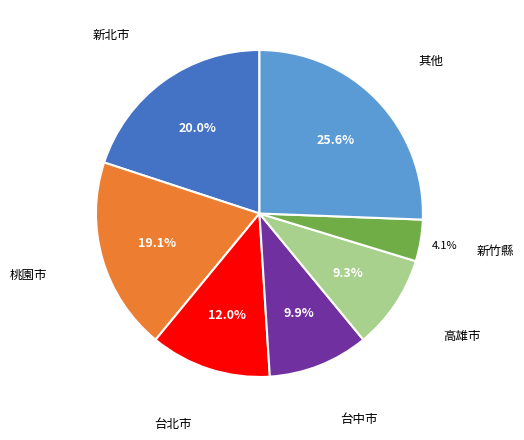

Is there a majority slice in this chart?

No